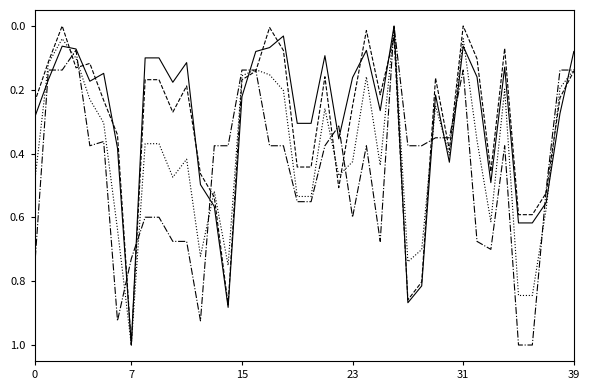

What is the maximum value shown in the chart?

1.0